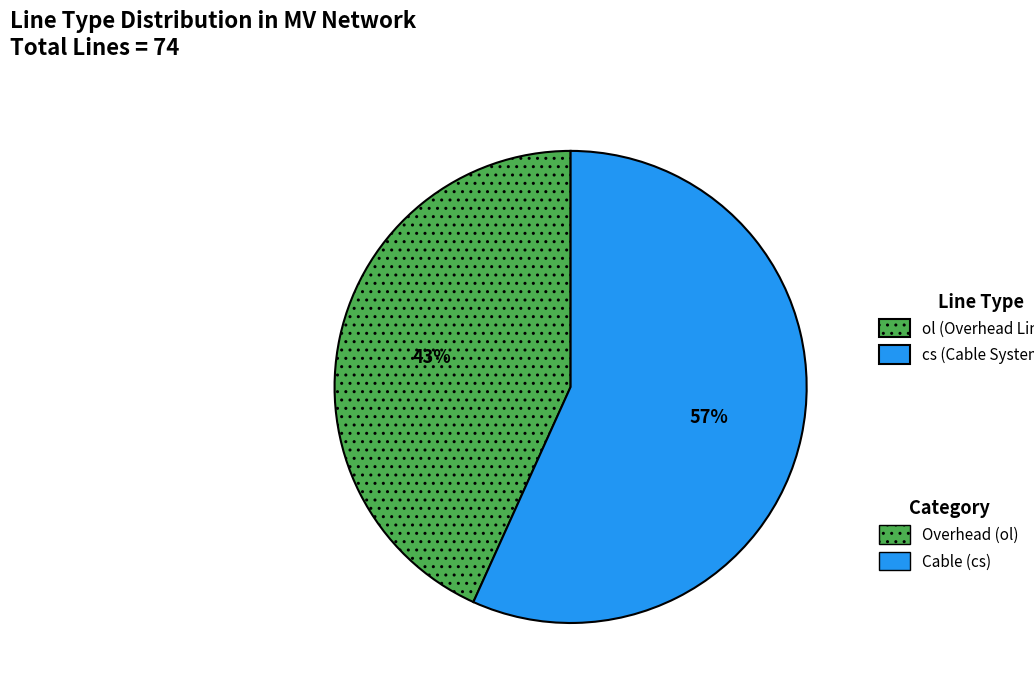

To the nearest percent, what is the difference between the largest and smallest slice percentages?

14%